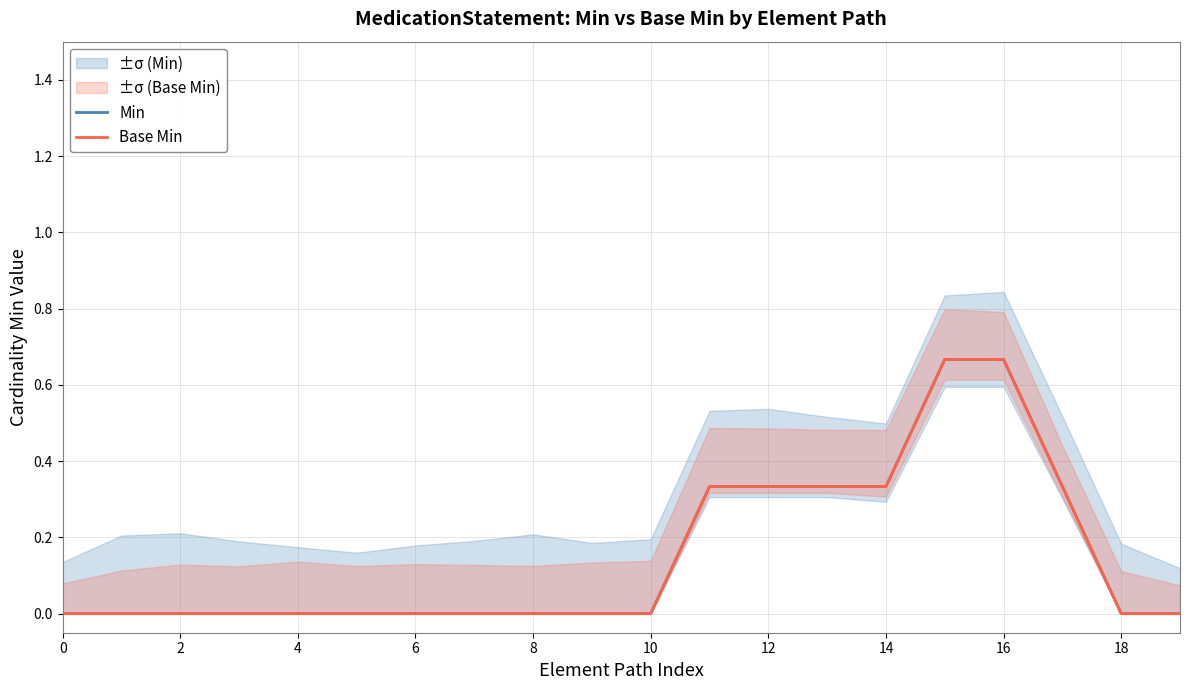

At which category is the sum across all series the highest?

15